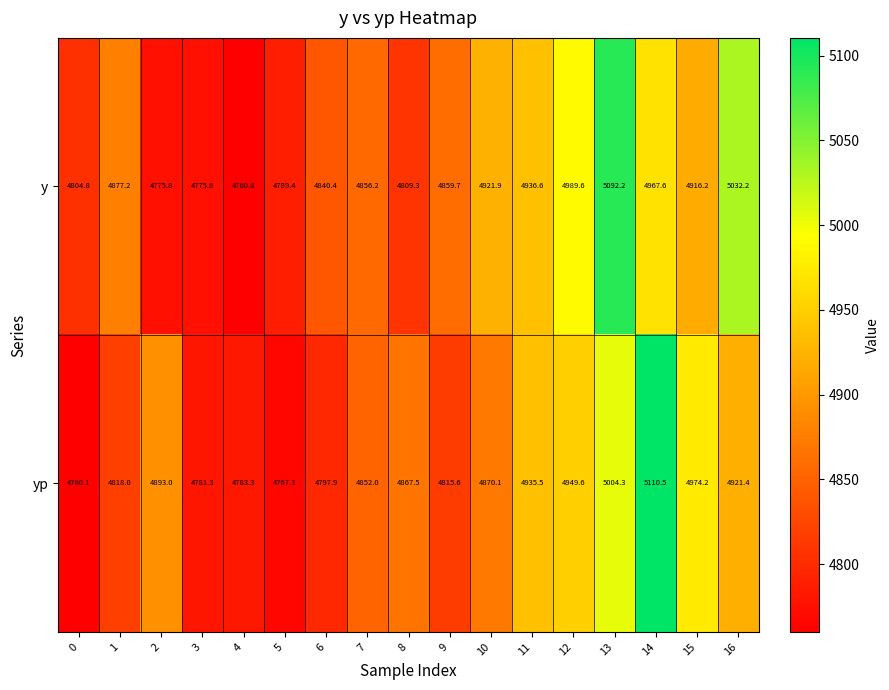

What is the approximate value of y at 15?

4916.2